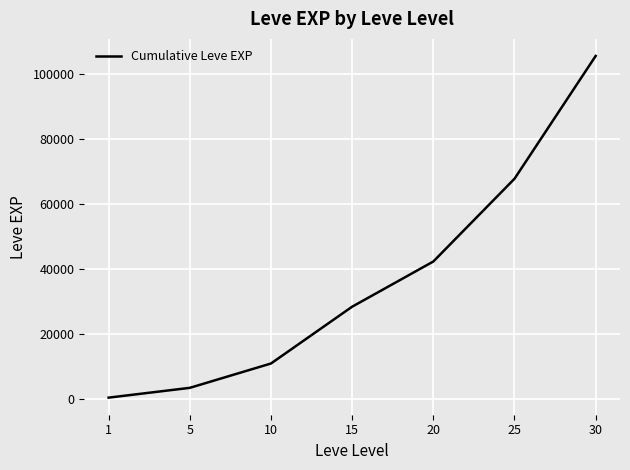

How many categories are shown in the chart?

7